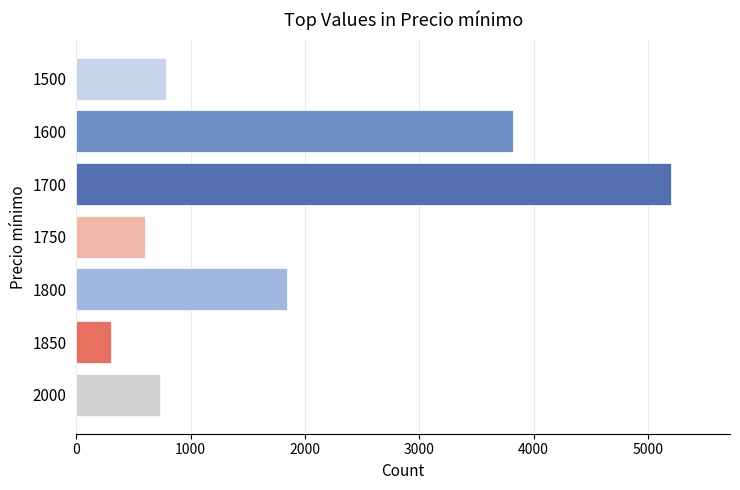

Rank the categories by value from highest to lowest.

1700, 1600, 1800, 1500, 2000, 1750, 1850